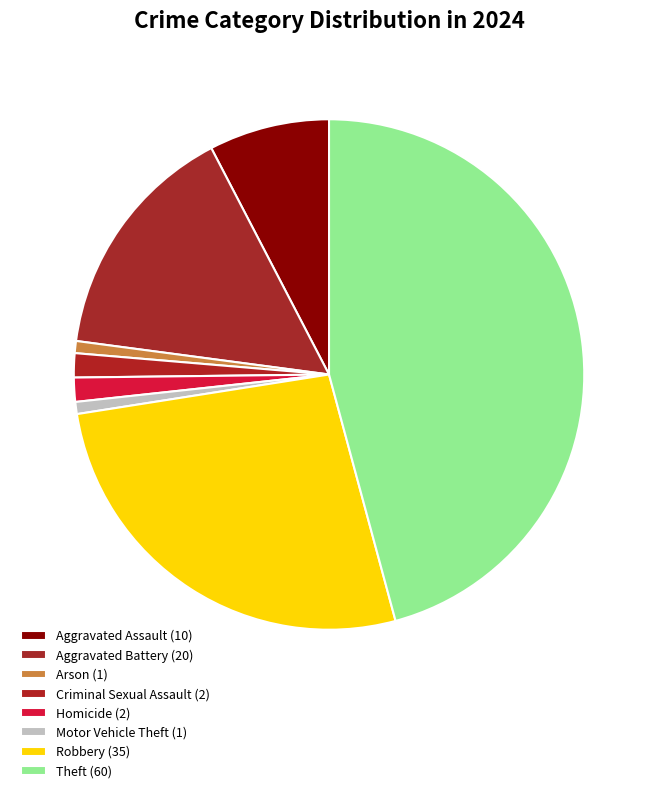

Count the number of slices in the pie.

8